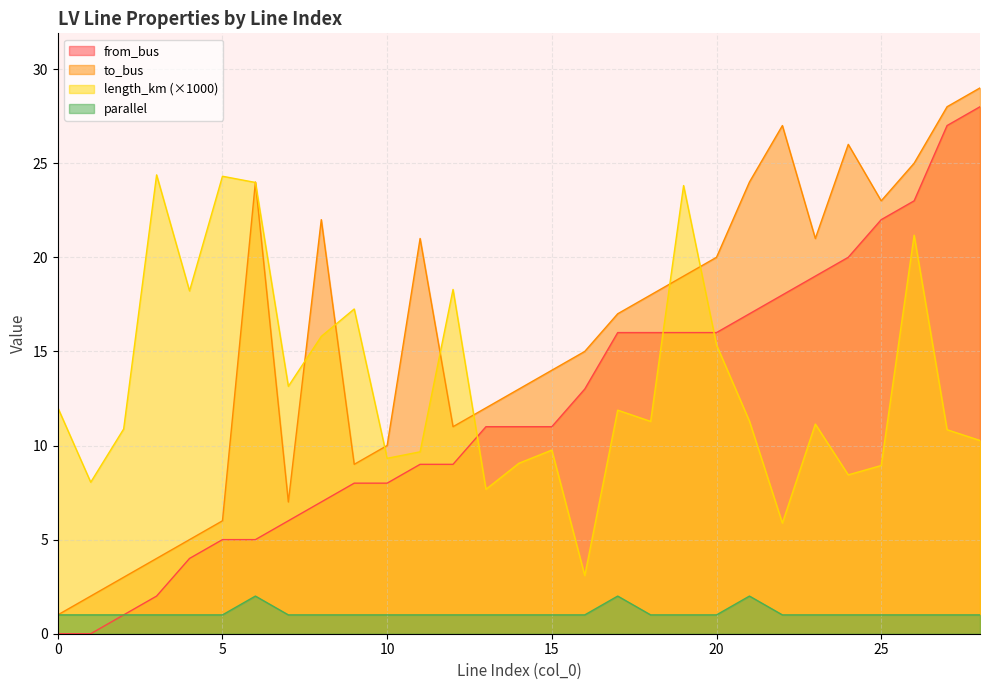

How many lines are shown in the chart?

4